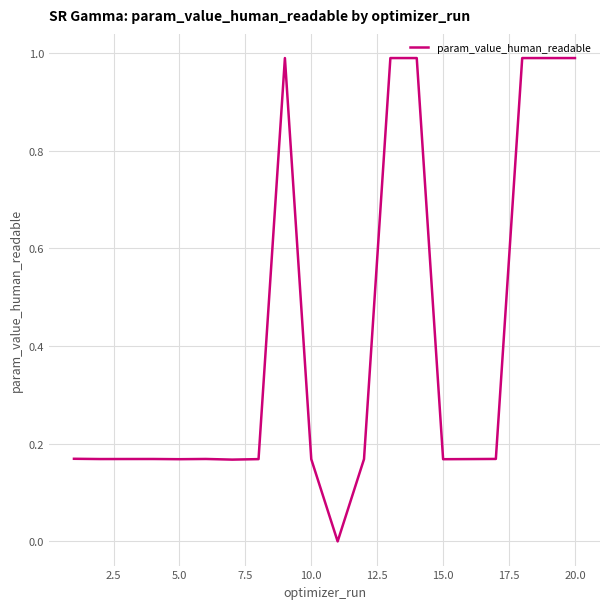

What is the difference between the maximum and minimum values?

1.0